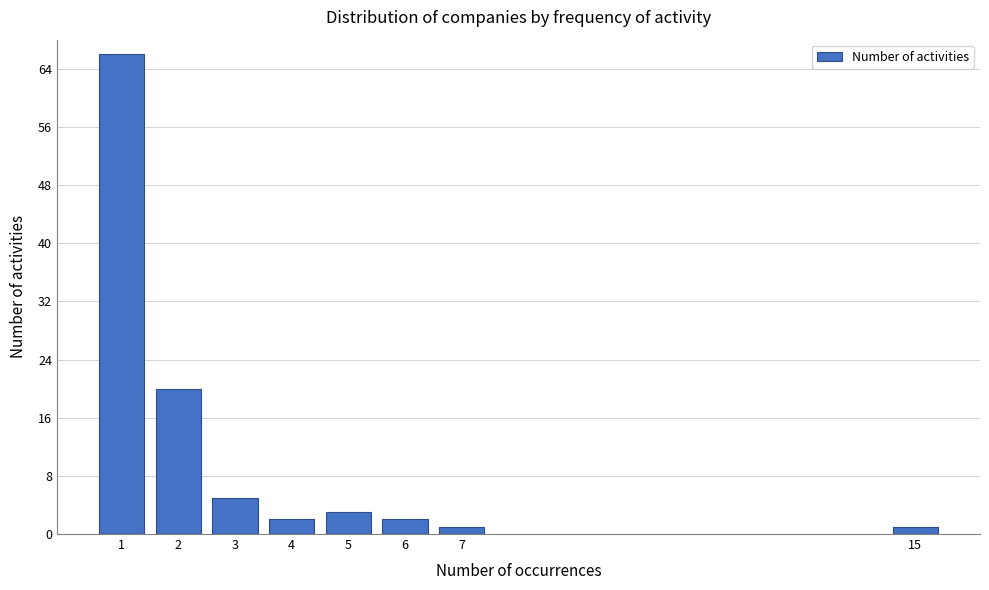

Reading right to left, transcribe all the data shown in this chart.

1	1	2	3	2	5	20	66